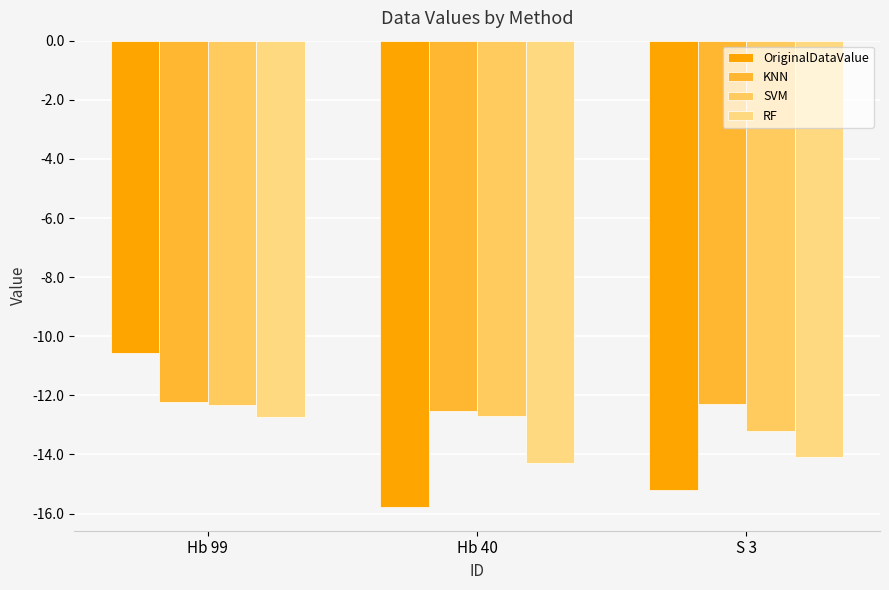

Which category has the lowest value across all series?

Hb 40